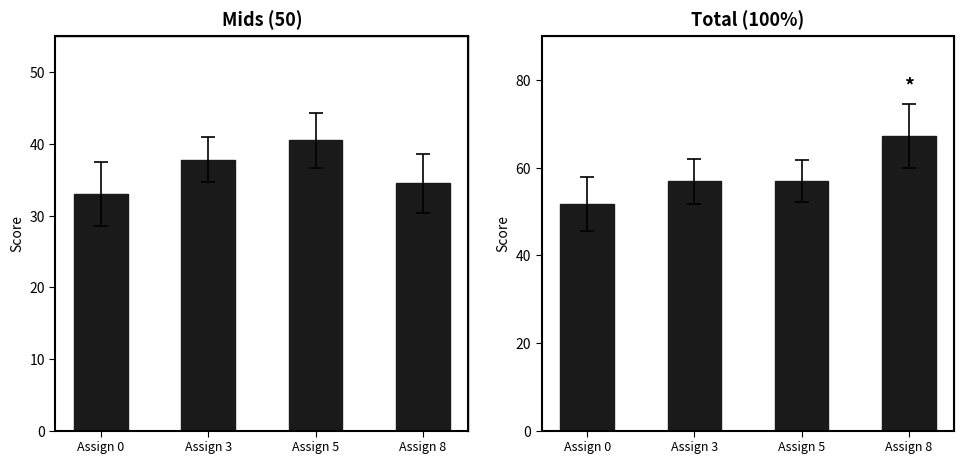

What are all the series names shown in the legend?

Mids (50), Total (100%)